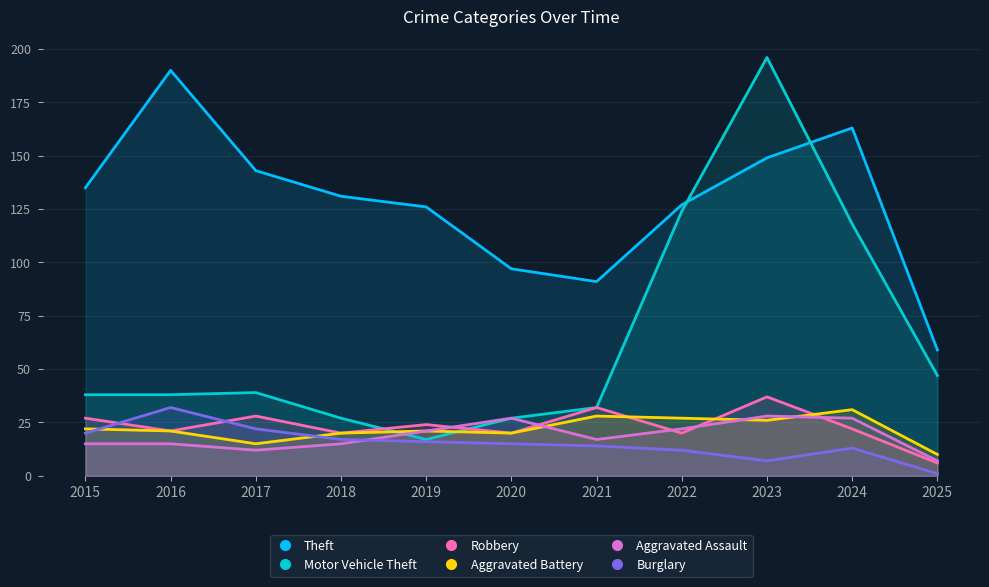

Reading left to right, extract all data points from this chart.

Theft: 135	190	143	131	126	97	91	127	149	163	59
Motor Vehicle Theft: 38	38	39	27	17	27	32	124	196	118	47
Robbery: 27	21	28	20	24	20	32	20	37	22	6
Aggravated Battery: 22	21	15	20	21	20	28	27	26	31	10
Aggravated Assault: 15	15	12	15	21	27	17	22	28	27	7
Burglary: 20	32	22	17	16	15	14	12	7	13	1